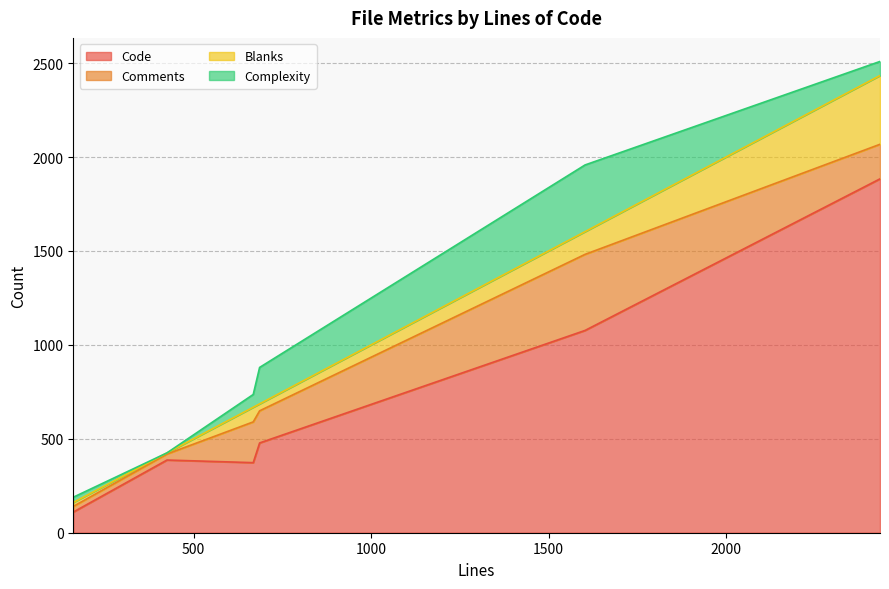

True or false: Comments and Code cross at least once.

False